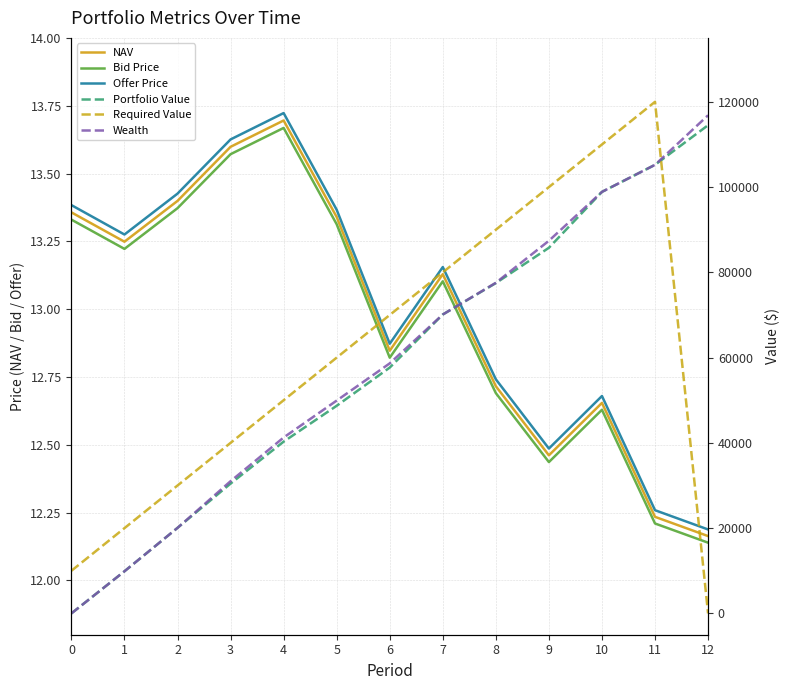

At which category does the chart reach its peak across all series?

11